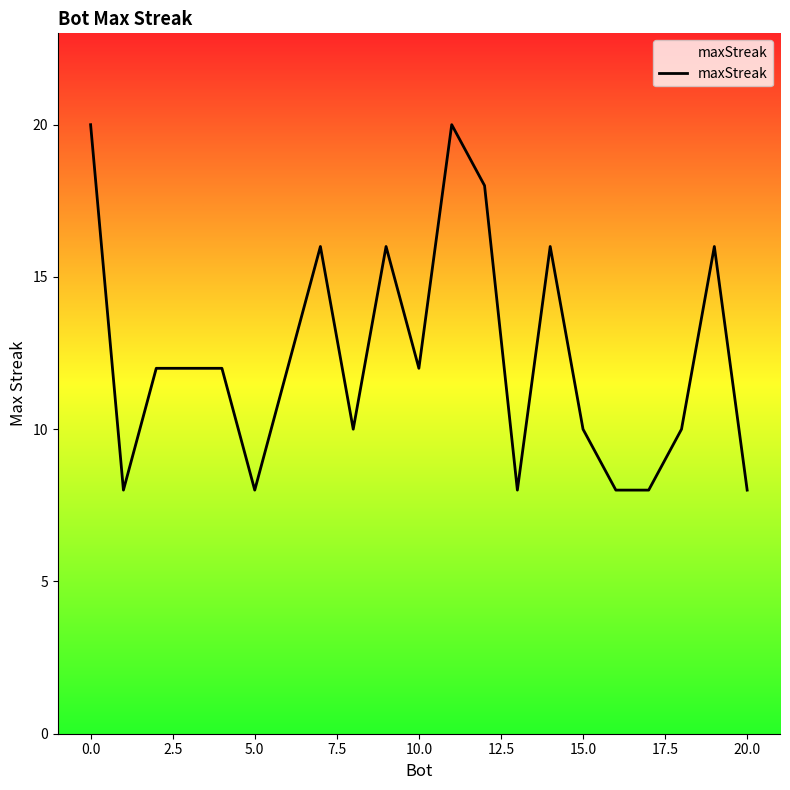

Reading left to right, what are all the values shown in this chart?

20	8	12	12	12	8	12	16	10	16	12	20	18	8	16	10	8	8	10	16	8